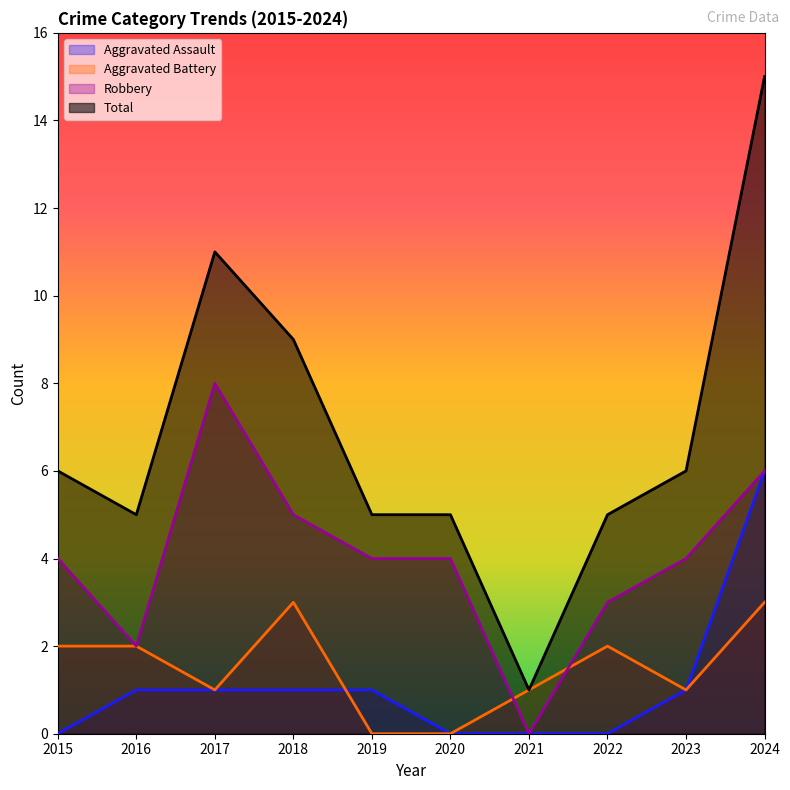

Where is the first local minimum for Aggravated Battery?

2017